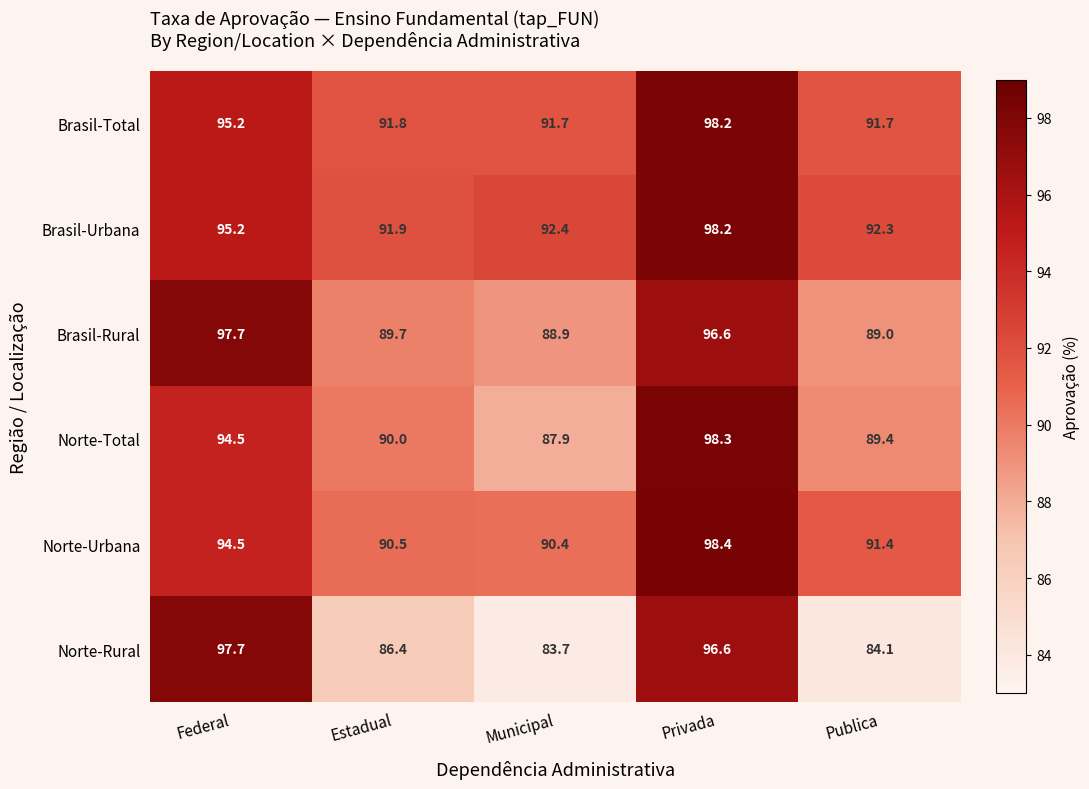

What is the difference between the Norte-Rural values at Estadual and Municipal?

2.7